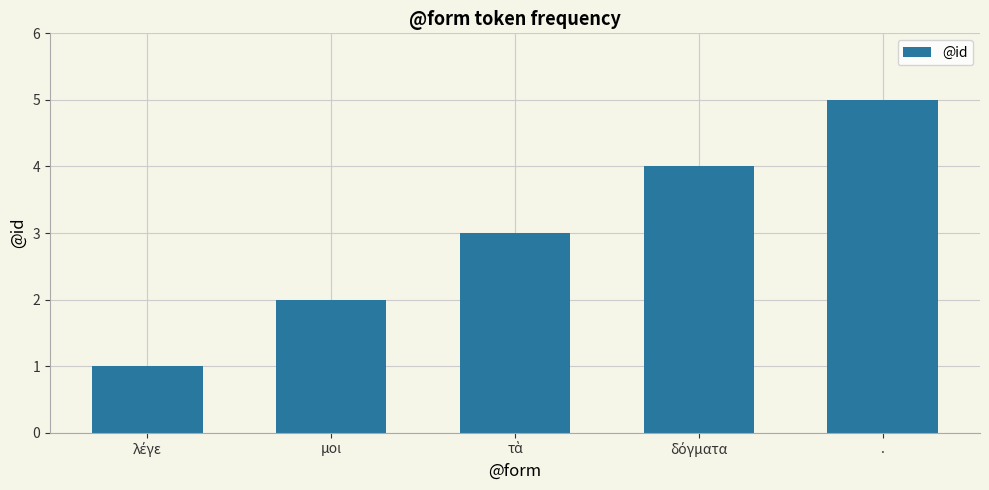

What is the difference between the values at . and μοι?

3